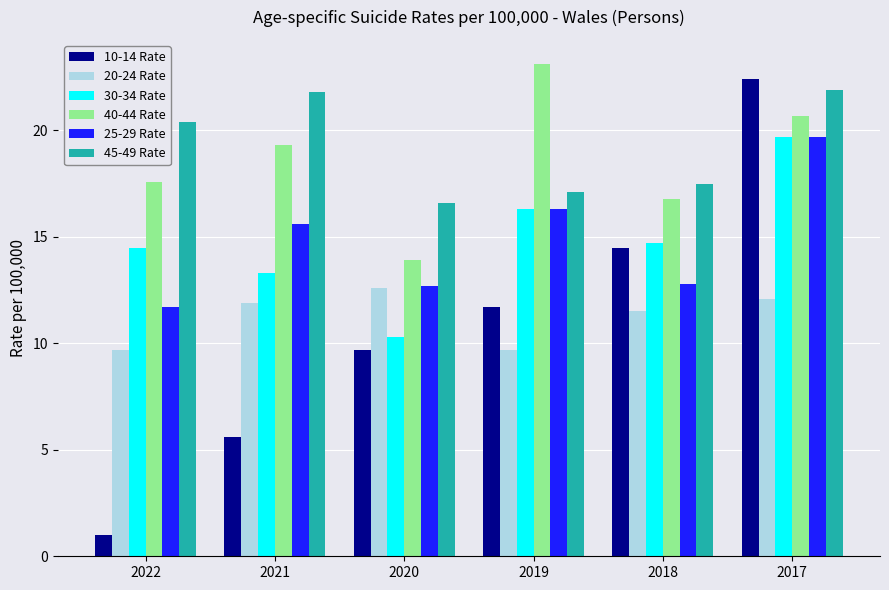

Rank the categories by 40-44 Rate value from lowest to highest.

2020, 2018, 2022, 2021, 2017, 2019